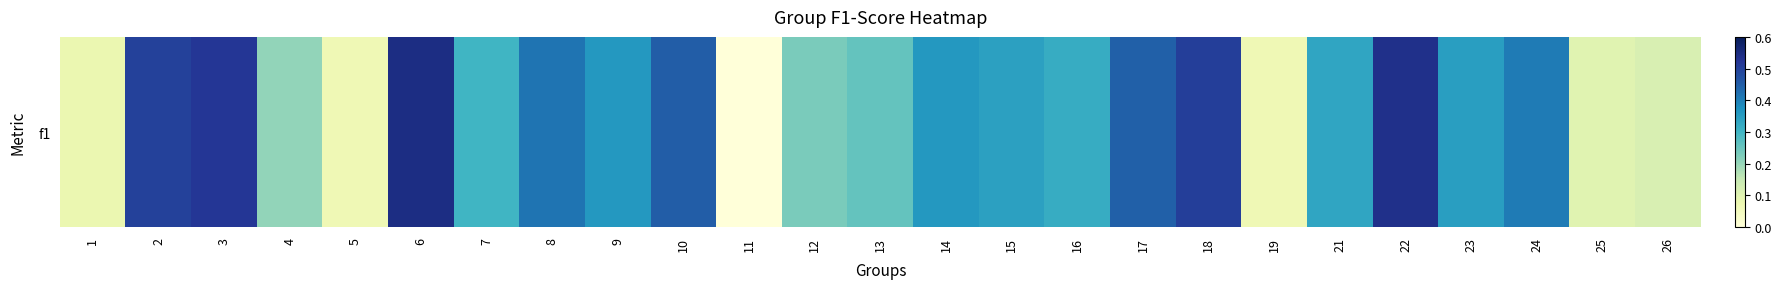

Rank the categories by value from lowest to highest.

11, 5, 19, 1, 25, 26, 4, 12, 13, 7, 16, 21, 15, 23, 14, 9, 24, 8, 17, 10, 2, 18, 3, 22, 6